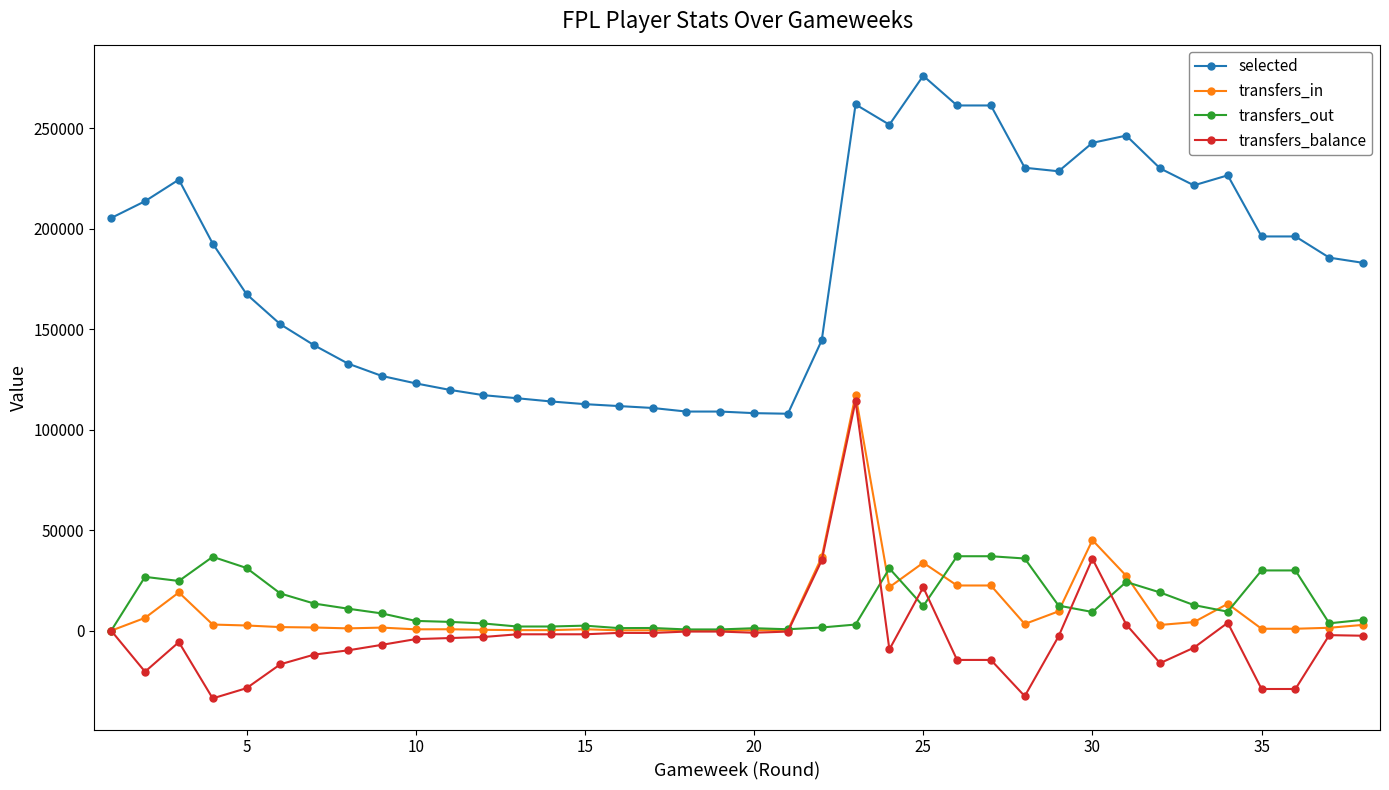

True or false: transfers_out has more than 2 interior local peaks.

True